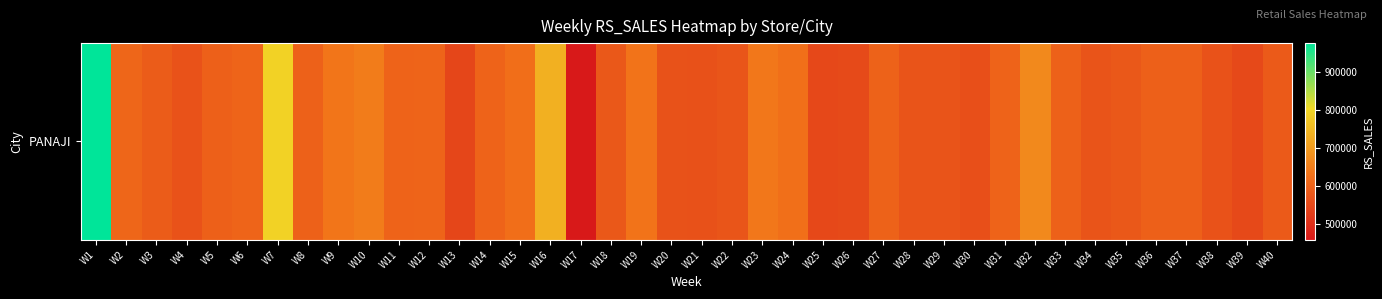

Count the number of values greater than 596242.

20